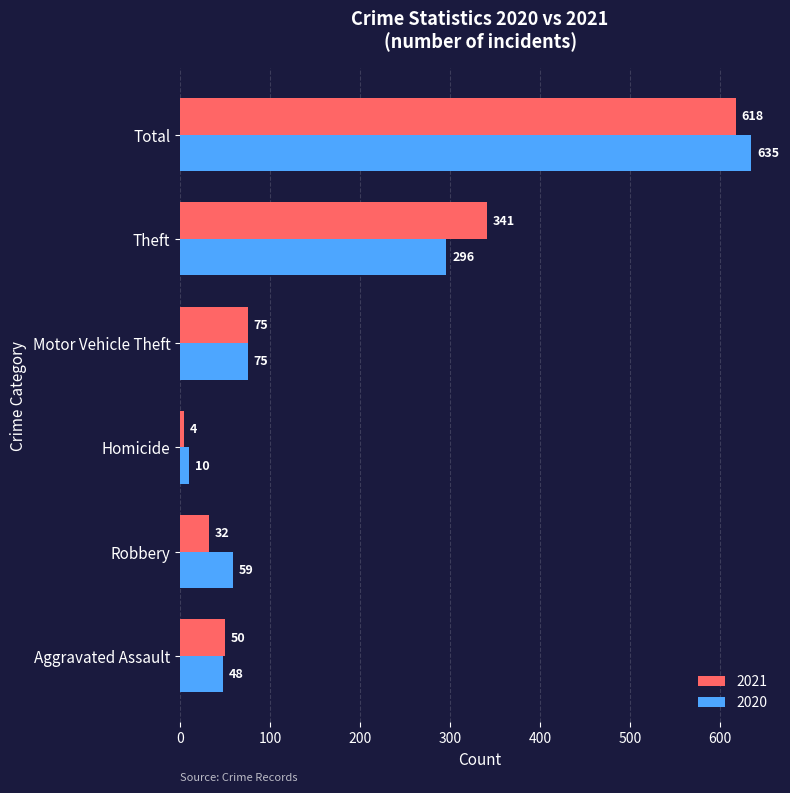

List the series in order of their peak value, highest first.

2020, 2021